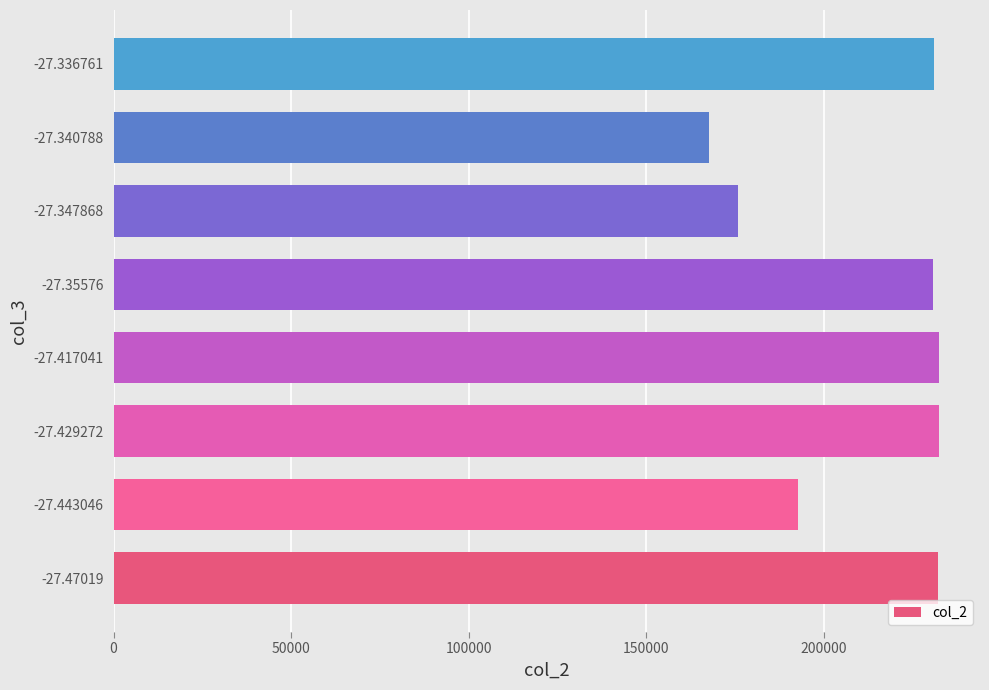

How many values are below 230892?

4